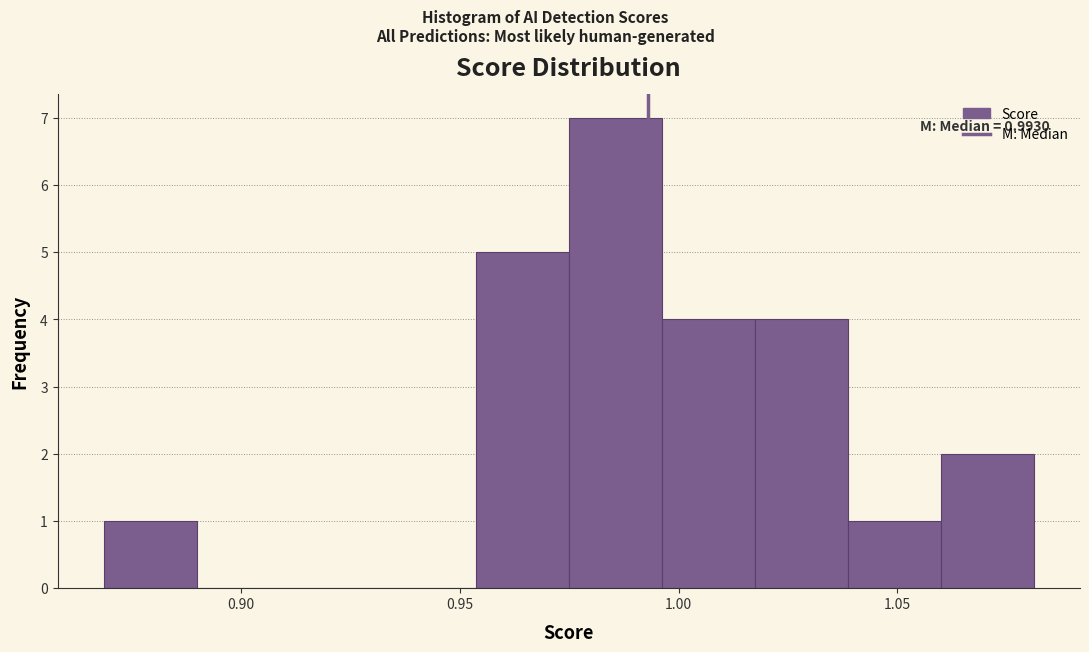

Over which range of the x-axis is the bar tallest?

0.975 to 0.995